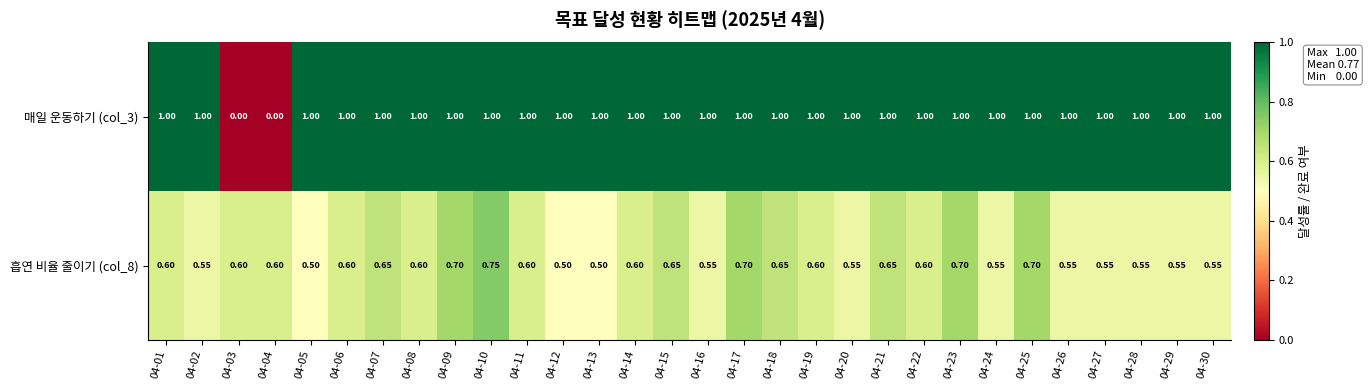

Is the value of 흡연 비율 줄이기 (col_8) at 04-28 greater than the value of 매일 운동하기 (col_3) at 04-13?

No